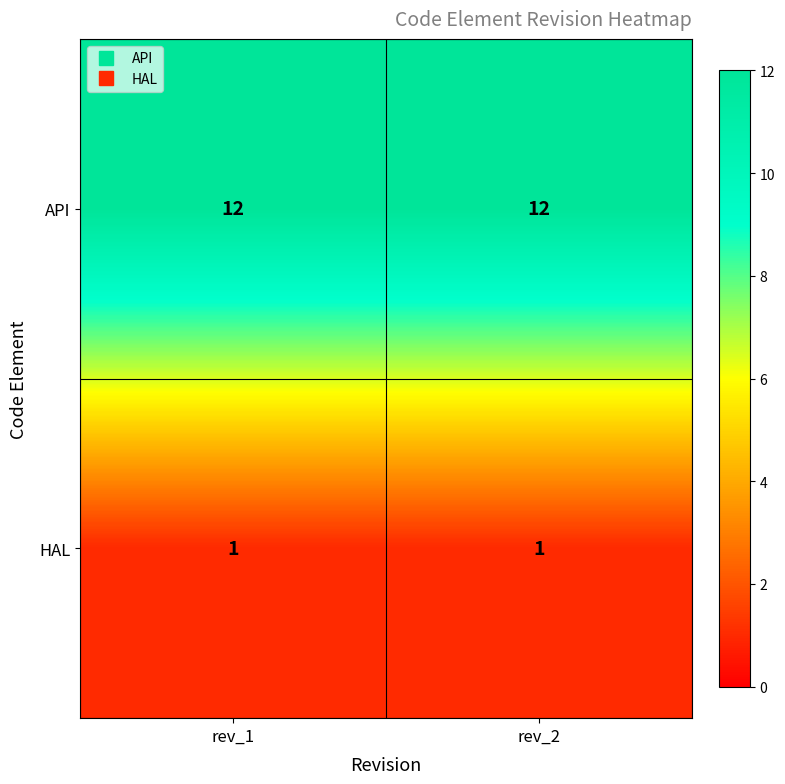

Reading left to right, transcribe all the data shown in this chart.

API: rev_1=12	rev_2=12
HAL: rev_1=1	rev_2=1